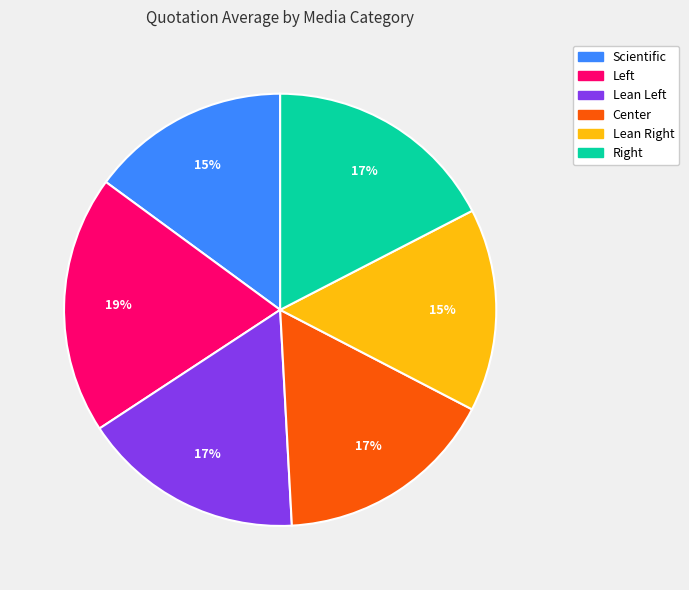

To the nearest percent, what percentage of the pie is Center?

17%